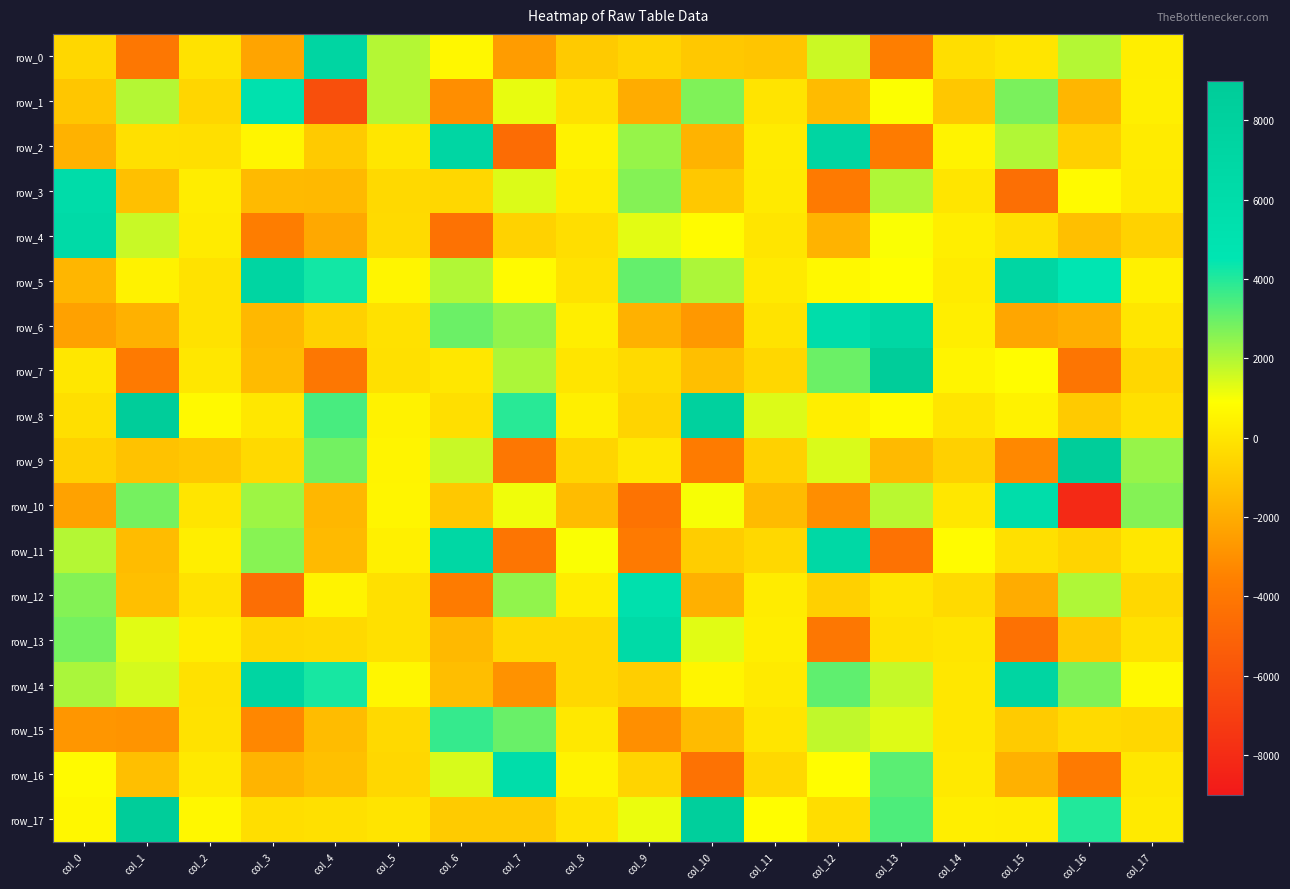

The row_10 series shows -4063.6 at col_0. True or false?

False